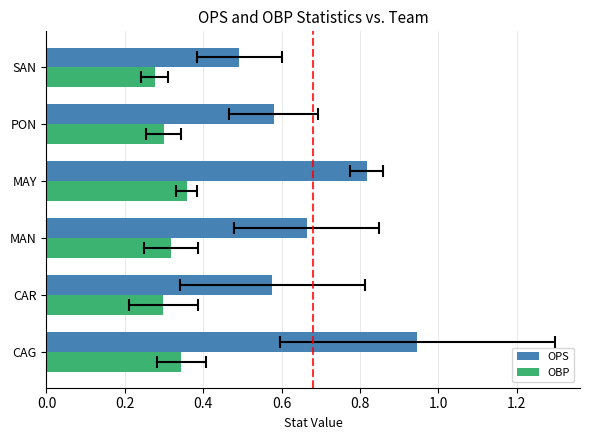

The value of OPS at MAN is 0.2. True or false?

False